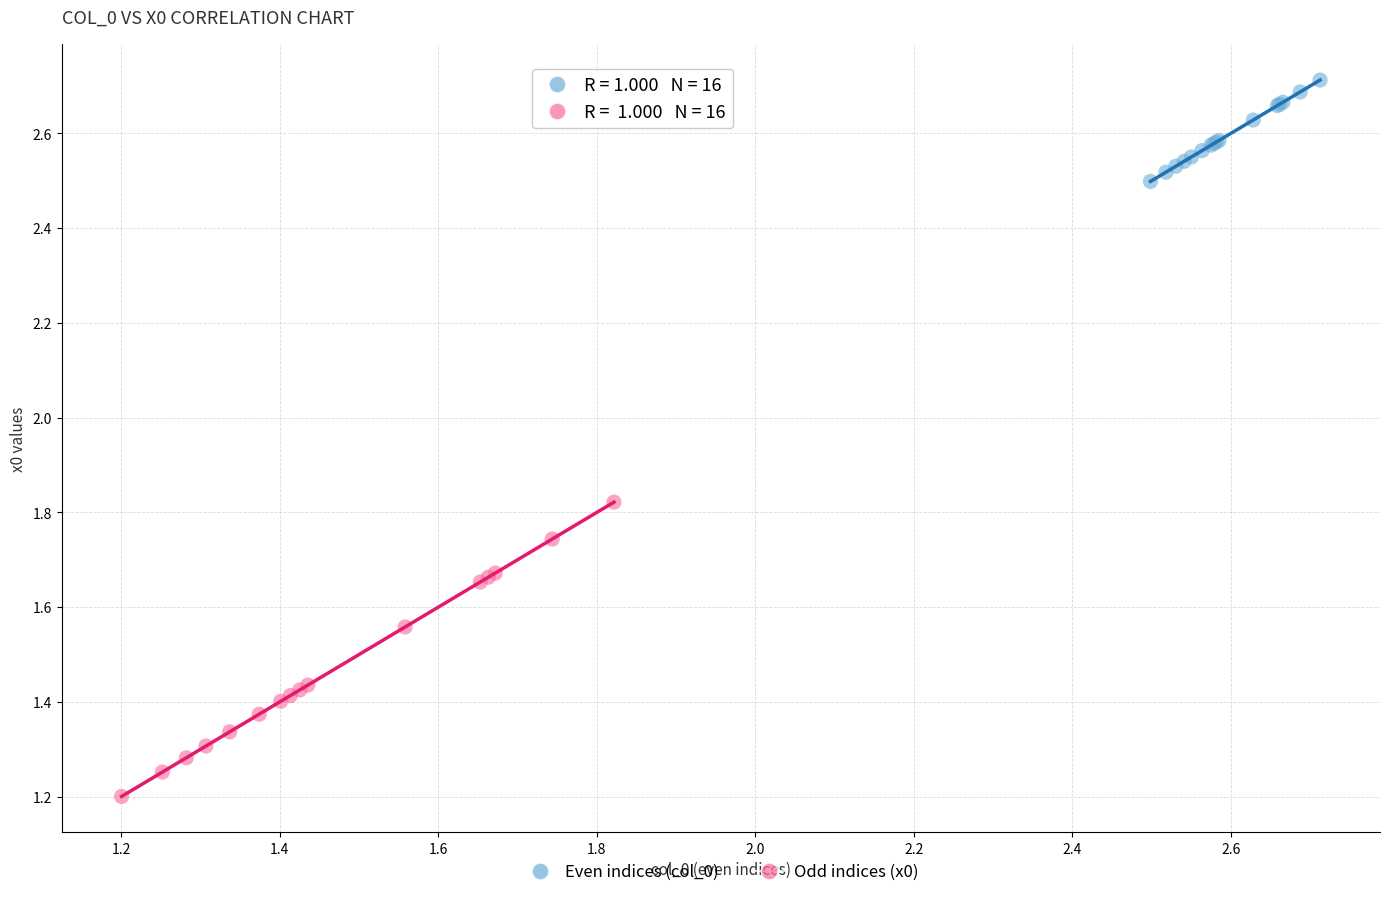

Which series contains the highest Y value?

Even indices (col_0)